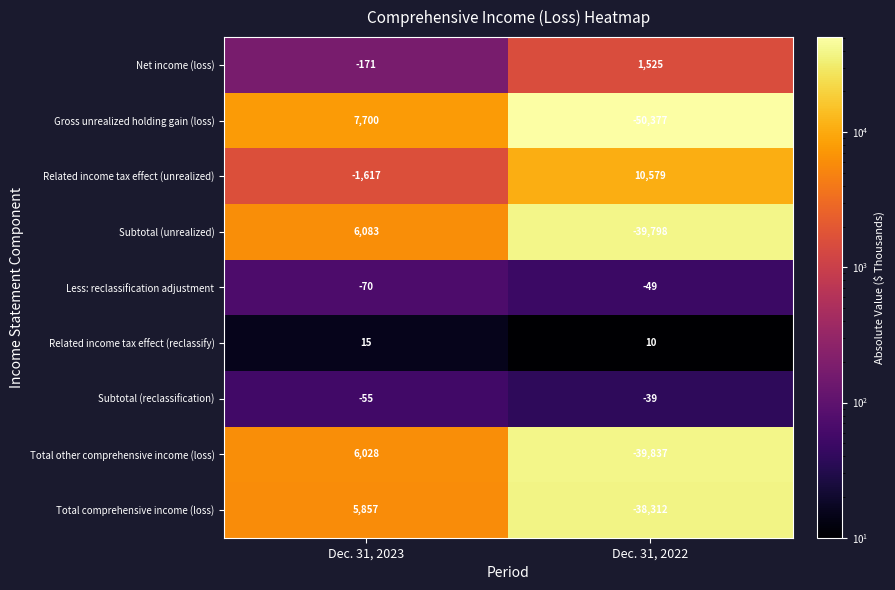

How many series are shown in this chart?

9